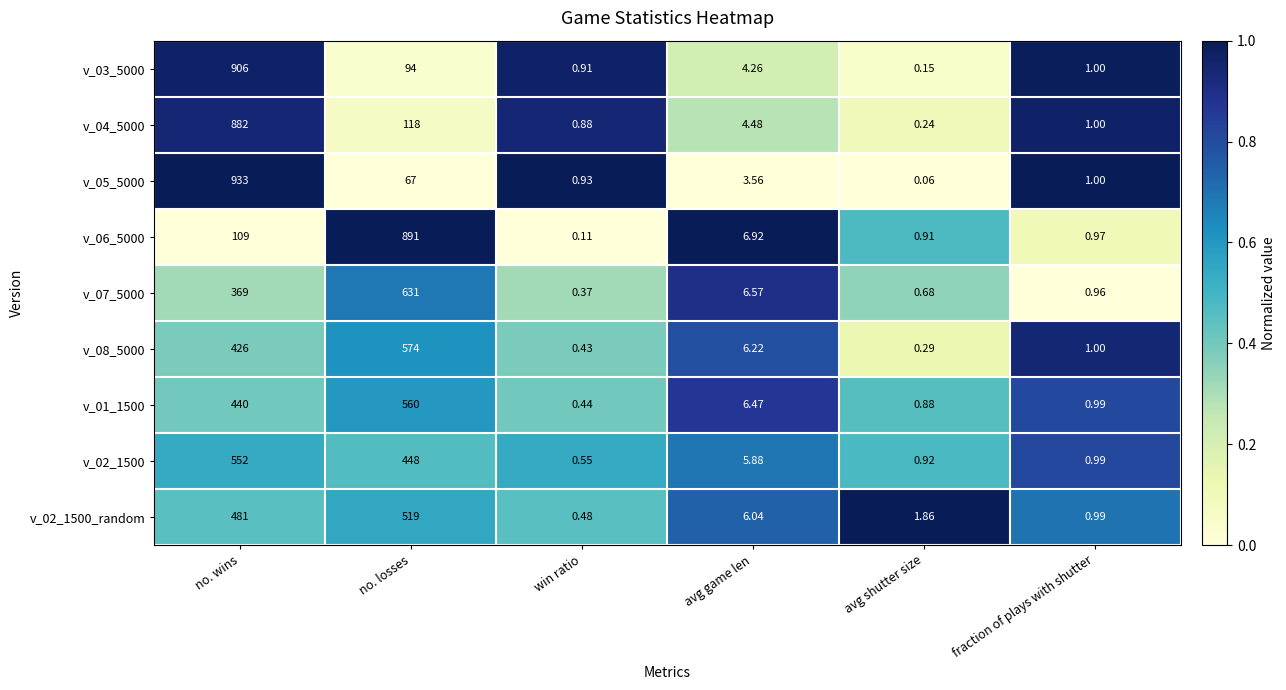

Which series changed the most between no. losses and avg game len?

v_06_5000